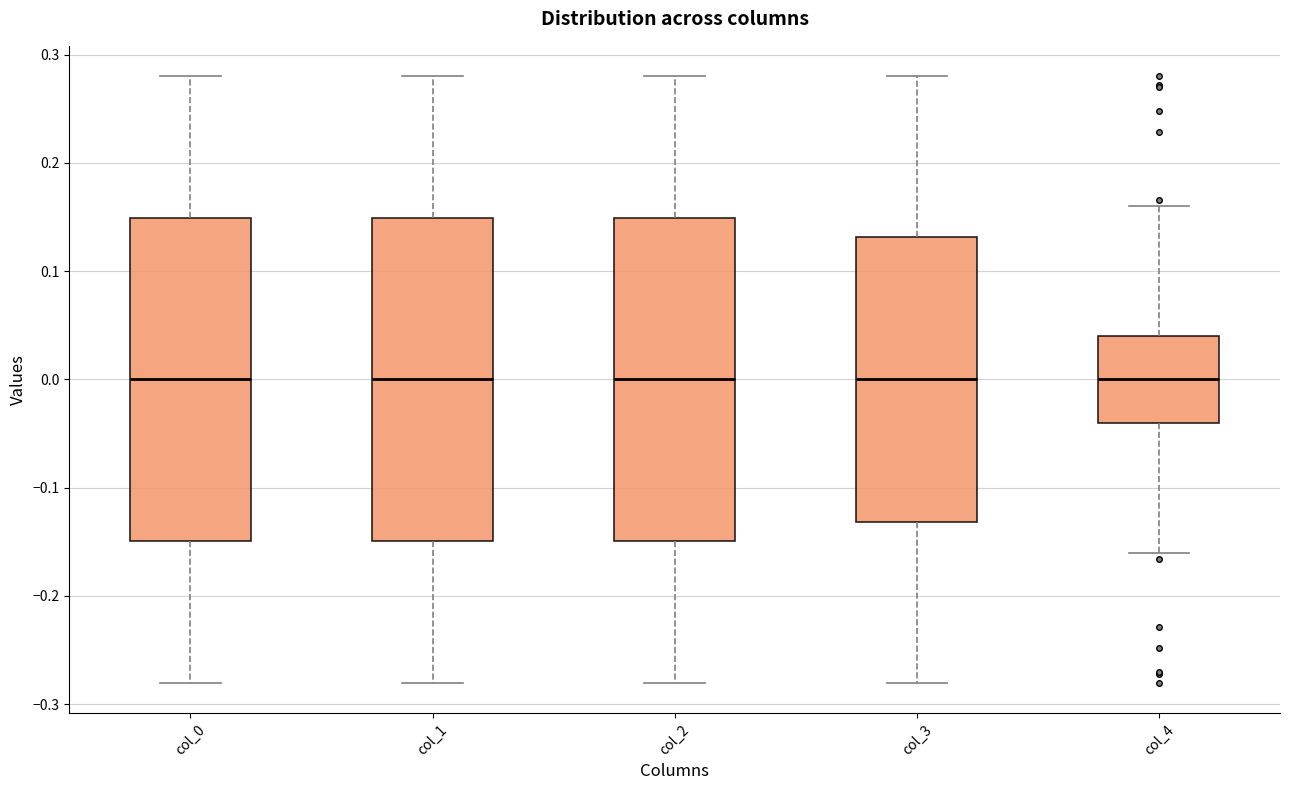

Reading left to right, read every box against the y-axis: the position of its median line, the range the box covers, and the ends of its whiskers. The values are not printed on the chart, so give them approximately, as read against the axis.

col_0: median 0.00, box -0.15 to 0.15, whiskers -0.28 to 0.28
col_1: median 0.00, box -0.15 to 0.15, whiskers -0.28 to 0.28
col_2: median 0.00, box -0.15 to 0.15, whiskers -0.28 to 0.28
col_3: median 0.00, box -0.13 to 0.13, whiskers -0.28 to 0.28
col_4: median 0.00, box -0.04 to 0.04, whiskers -0.16 to 0.16